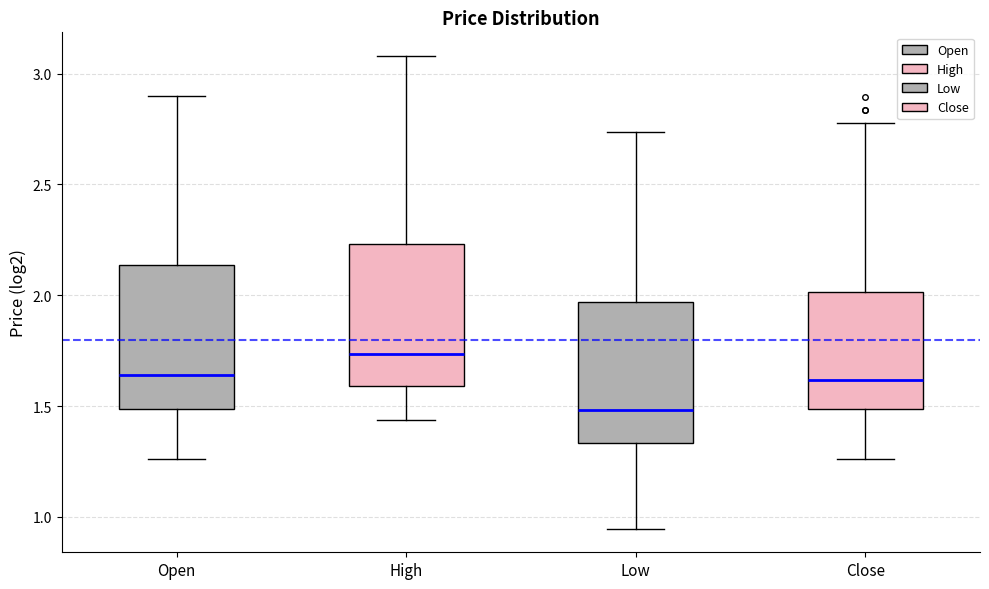

Where does the lower whisker of the box for Open end on the y-axis? The values are not printed on the chart, so give them approximately, as read against the axis.

1.25